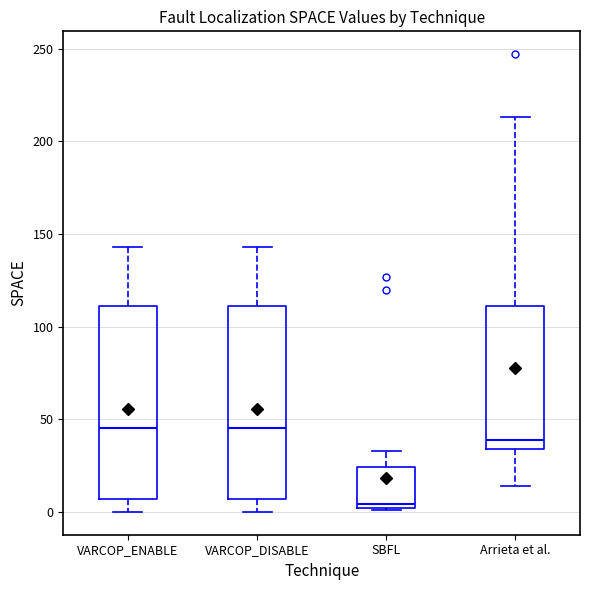

Where does the lower whisker of the box for VARCOP_ENABLE end on the y-axis? The values are not printed on the chart, so give them approximately, as read against the axis.

0